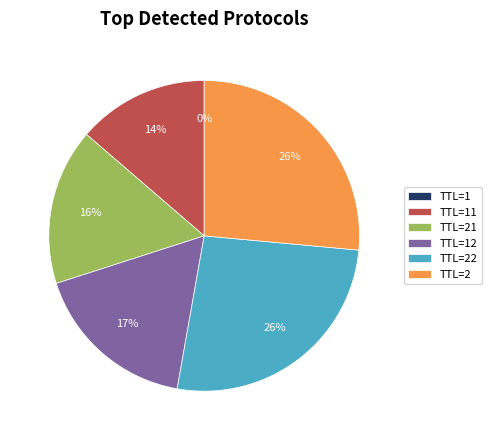

What percentage is the TTL=22 slice, to the nearest percent?

26%